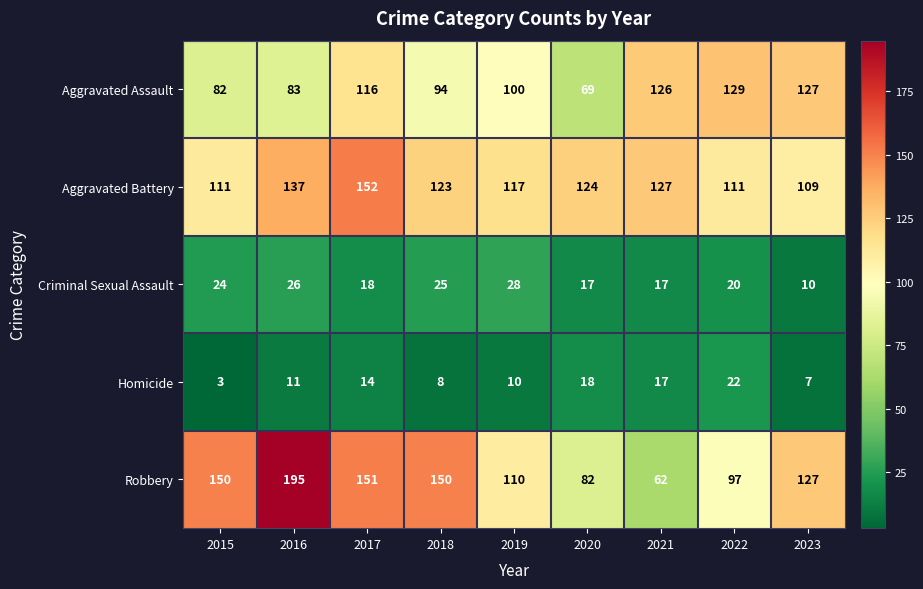

How many categories are shown in the chart?

9